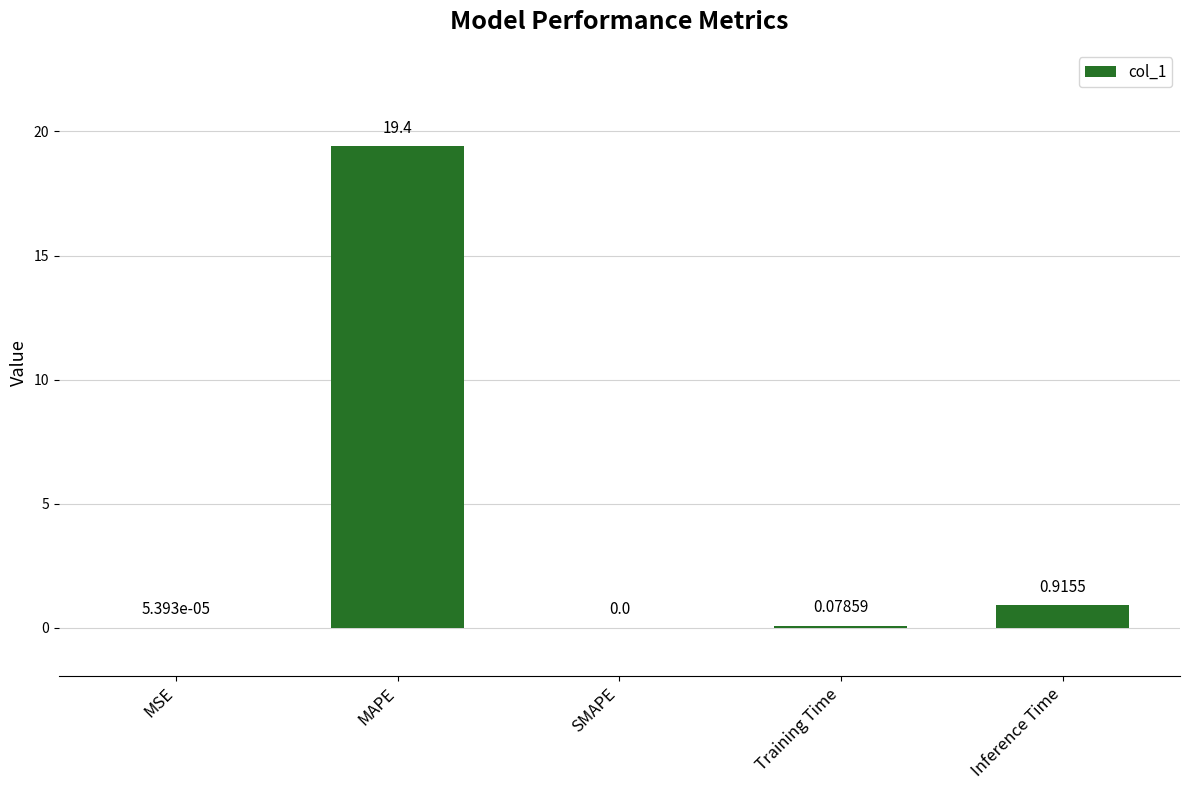

How many distinct data groups are displayed?

1